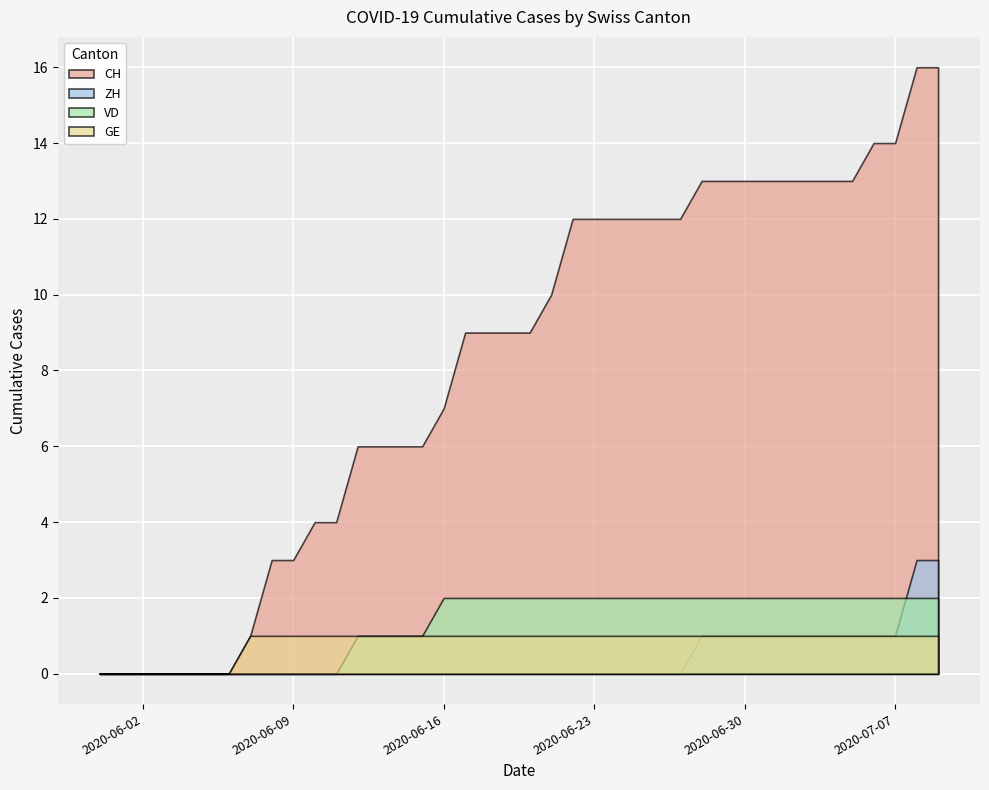

At 2020-06-20, list the series in order from largest to smallest.

CH, VD, GE, ZH